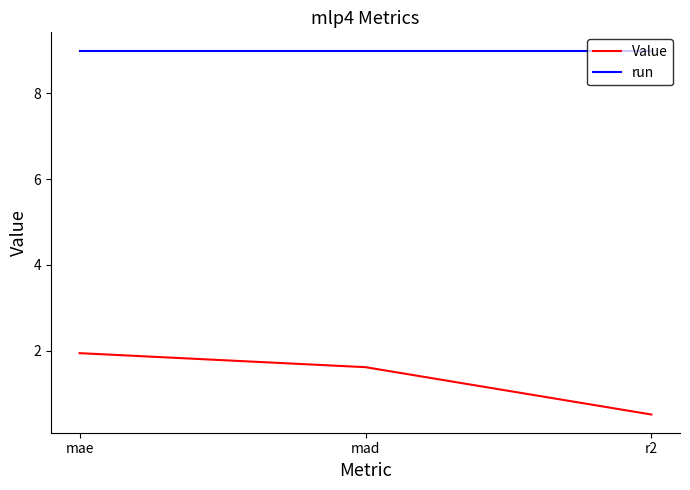

Between mae and mad, which series saw the biggest shift?

Value